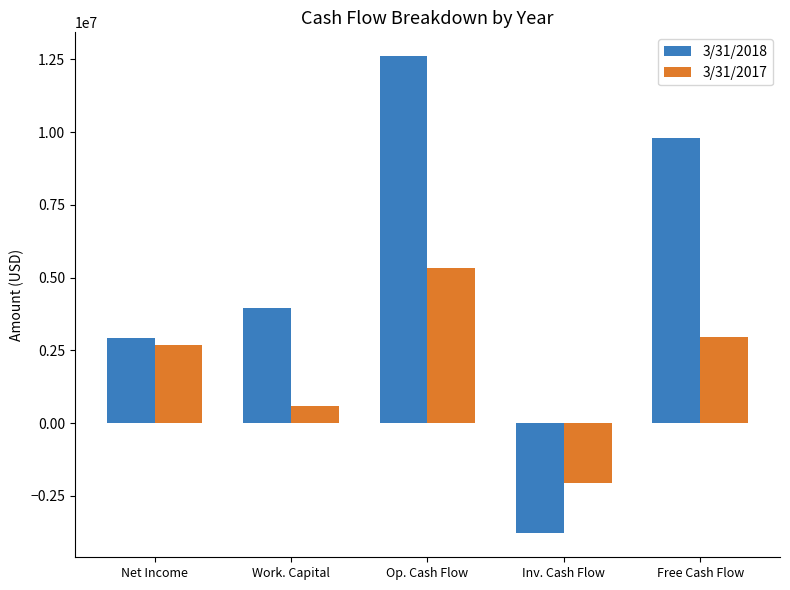

What is the difference between the second highest and second lowest values in the 3/31/2017 series?

2364000